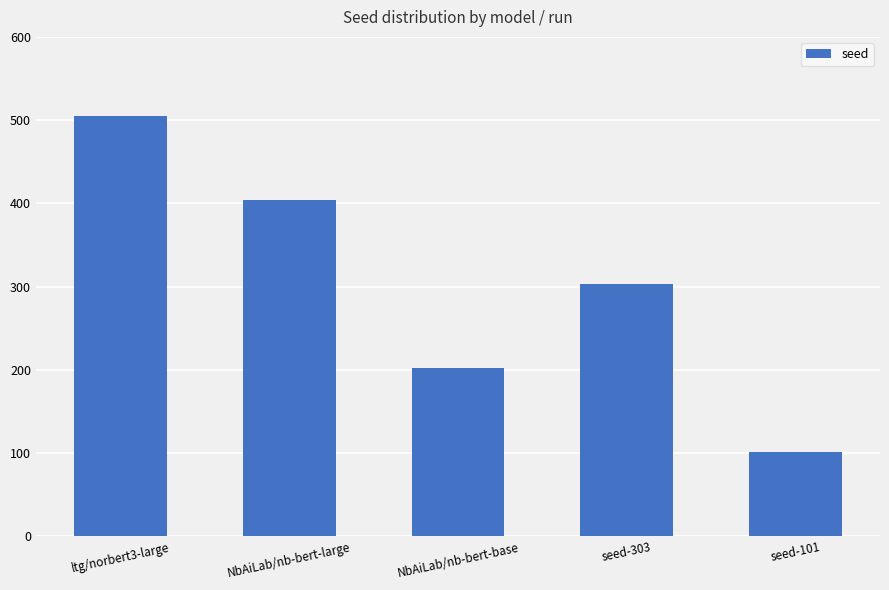

What is the difference between the values at ltg/norbert3-large and NbAiLab/nb-bert-base?

303